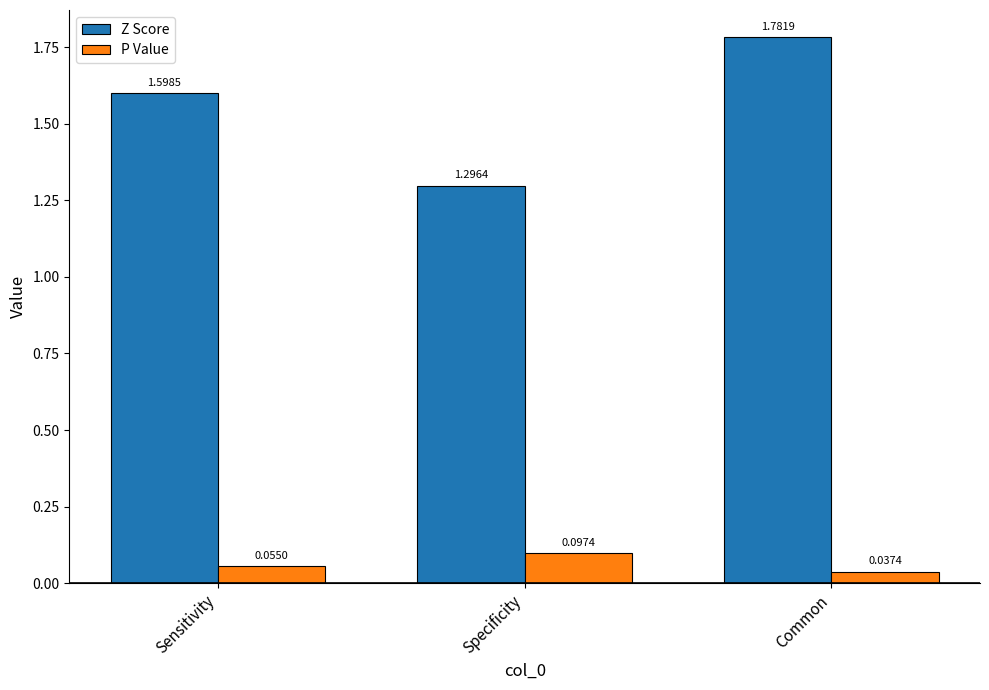

What is the average value of the Z Score series?

1.6